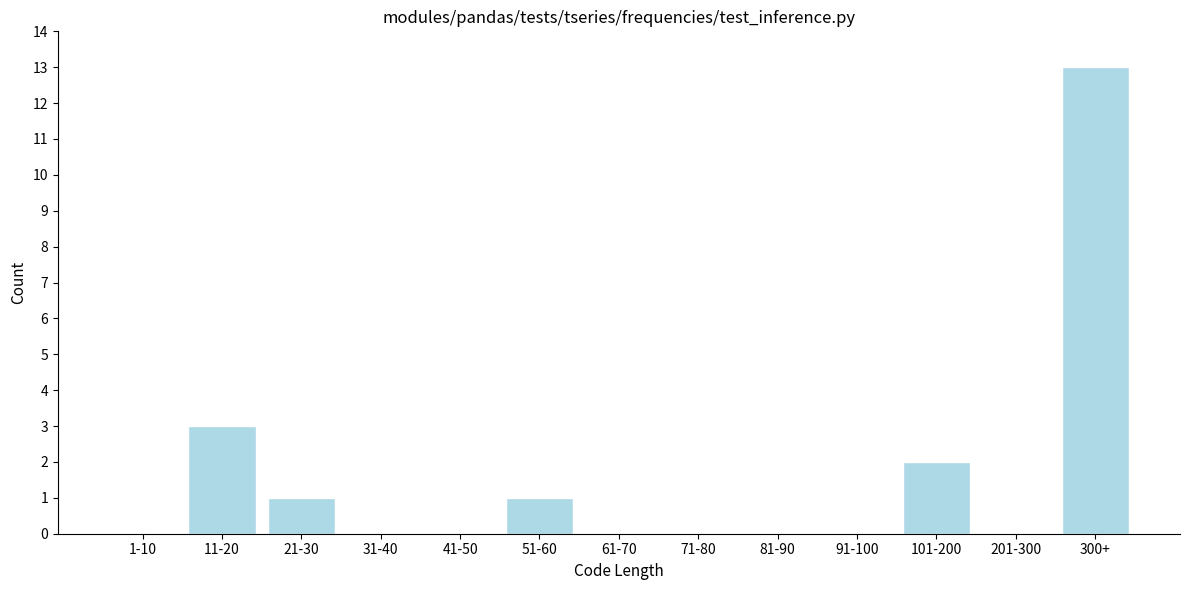

Reading right to left, transcribe all the data shown in this chart.

300+=13	201-300=0	101-200=2	91-100=0	81-90=0	71-80=0	61-70=0	51-60=1	41-50=0	31-40=0	21-30=1	11-20=3	1-10=0